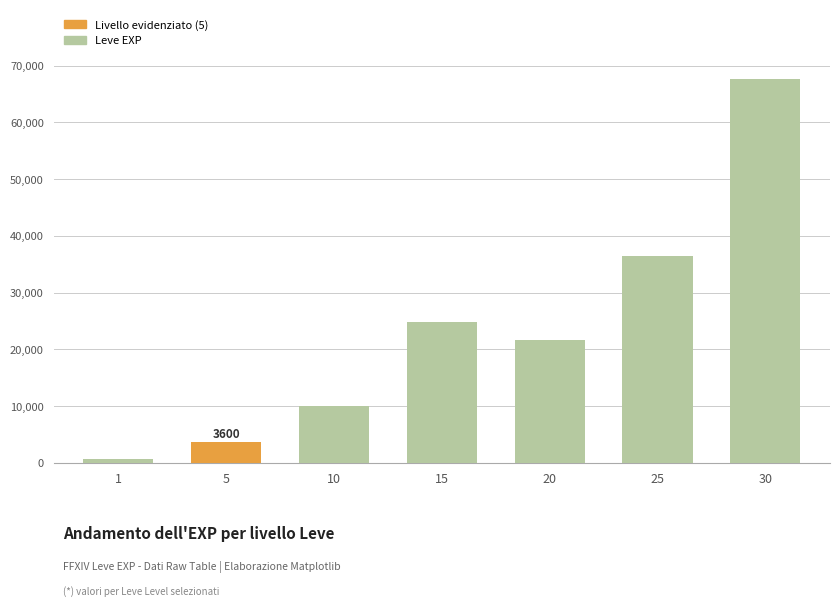

How many bars are there in total?

7